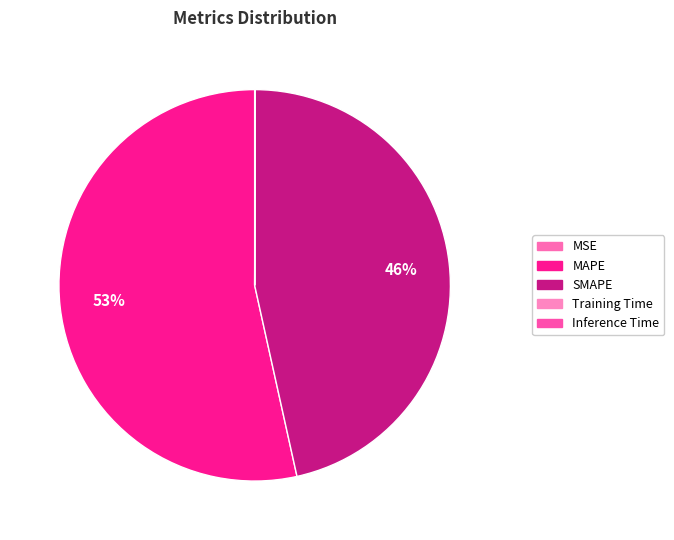

How many slices are in this pie chart?

5